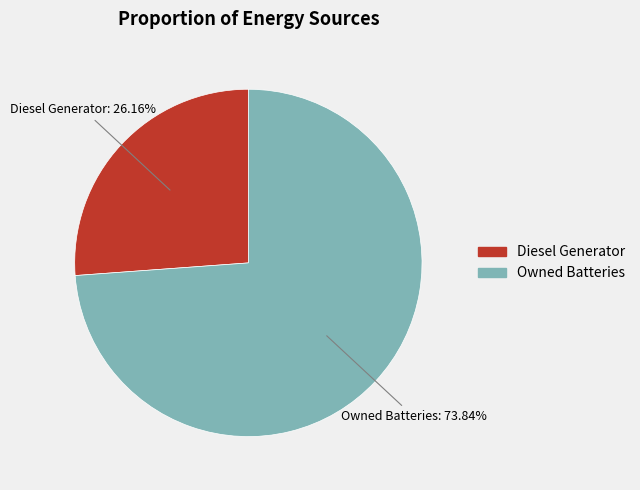

Is there any slice that represents more than half of the pie?

Yes